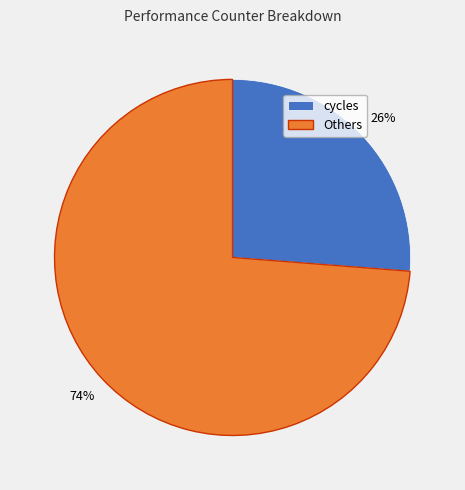

To the nearest percent, what is the combined percentage of Others and cycles?

100%